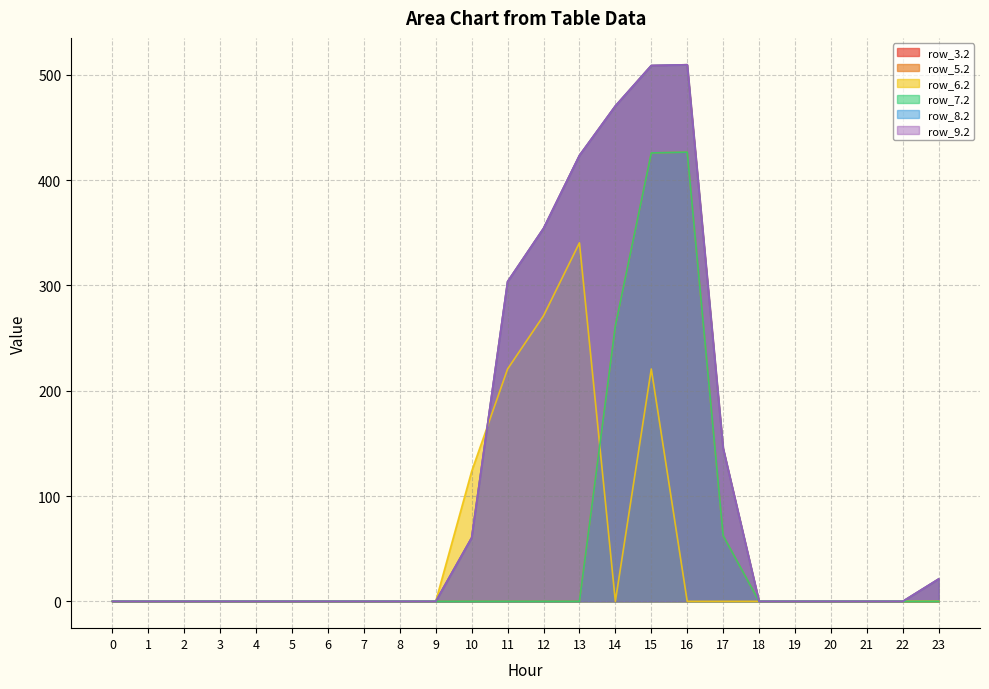

Reading left to right, list all the values displayed in this chart.

row_3.2: 0=0.0	1=0.0	2=0.0	3=0.0	4=0.0	5=0.0	6=0.0	7=0.0	8=0.0	9=0.0	10=60.4	11=303.6	12=354.2	13=423.4	14=470.4	15=508.8	16=509.6	17=145.4	18=0.0	19=0.0	20=0.0	21=0.0	22=0.0	23=21.2
row_5.2: 0=0.0	1=0.0	2=0.0	3=0.0	4=0.0	5=0.0	6=0.0	7=0.0	8=0.0	9=0.0	10=0.0	11=0.0	12=0.0	13=0.0	14=261.6	15=425.8	16=426.6	17=62.4	18=0.0	19=0.0	20=0.0	21=0.0	22=0.0	23=0.0
row_6.2: 0=0.0	1=0.0	2=0.0	3=0.0	4=0.0	5=0.0	6=0.0	7=0.0	8=0.0	9=0.0	10=123.5	11=220.6	12=271.2	13=340.4	14=0.0	15=220.6	16=0.0	17=0.0	18=0.0	19=0.0	20=0.0	21=0.0	22=0.0	23=0.0
row_7.2: 0=0.0	1=0.0	2=0.0	3=0.0	4=0.0	5=0.0	6=0.0	7=0.0	8=0.0	9=0.0	10=0.0	11=0.0	12=0.0	13=0.0	14=261.6	15=425.8	16=426.6	17=62.4	18=0.0	19=0.0	20=0.0	21=0.0	22=0.0	23=0.0
row_8.2: 0=0.0	1=0.0	2=0.0	3=0.0	4=0.0	5=0.0	6=0.0	7=0.0	8=0.0	9=0.0	10=60.4	11=303.6	12=354.2	13=423.4	14=470.4	15=508.8	16=509.6	17=145.4	18=0.0	19=0.0	20=0.0	21=0.0	22=0.0	23=21.2
row_9.2: 0=0.0	1=0.0	2=0.0	3=0.0	4=0.0	5=0.0	6=0.0	7=0.0	8=0.0	9=0.0	10=60.4	11=303.6	12=354.2	13=423.4	14=470.4	15=508.8	16=509.6	17=145.4	18=0.0	19=0.0	20=0.0	21=0.0	22=0.0	23=21.2